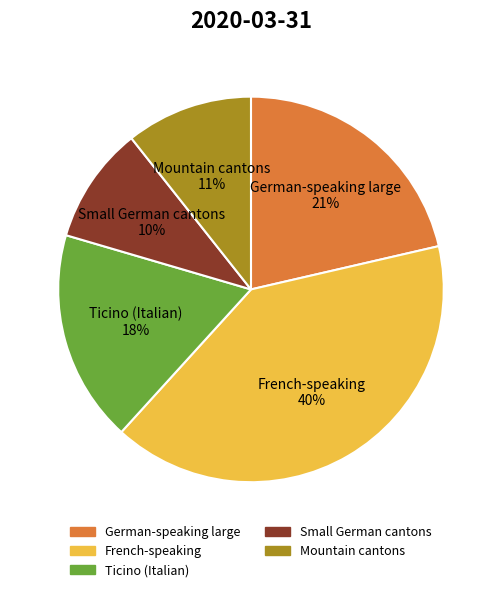

What is the smallest slice in the pie chart?

Small German cantons